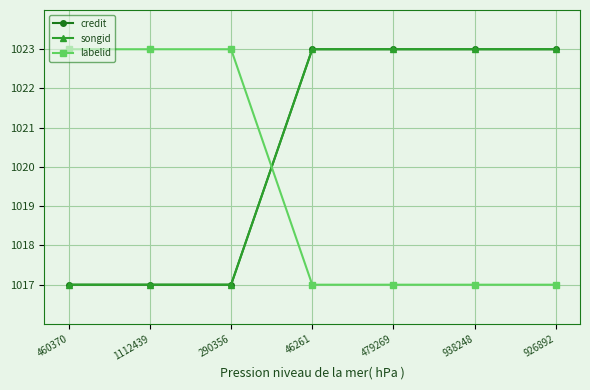

The value of labelid at 926892 is 533. True or false?

False